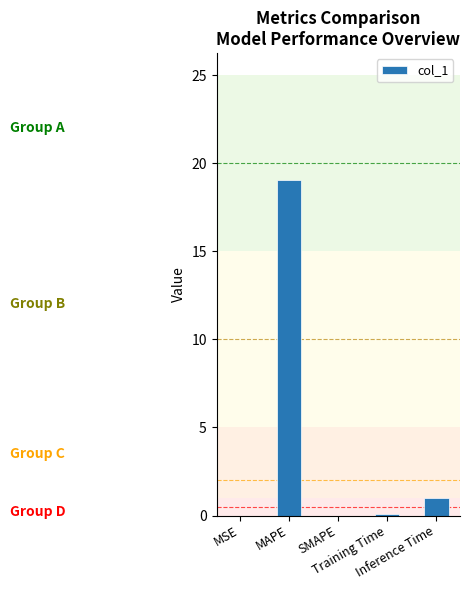

What is the greatest value displayed?

19.0